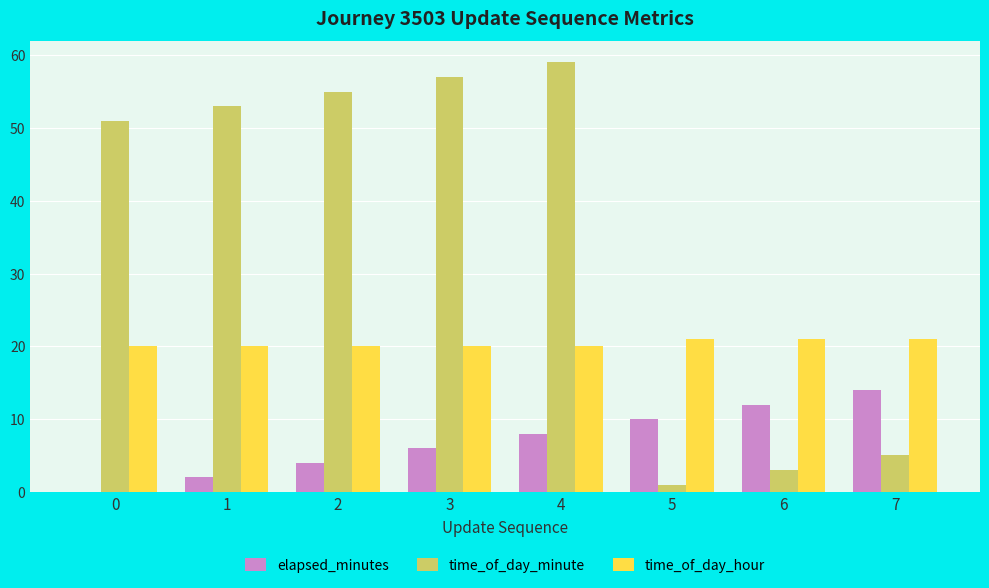

How many distinct data groups are displayed?

3